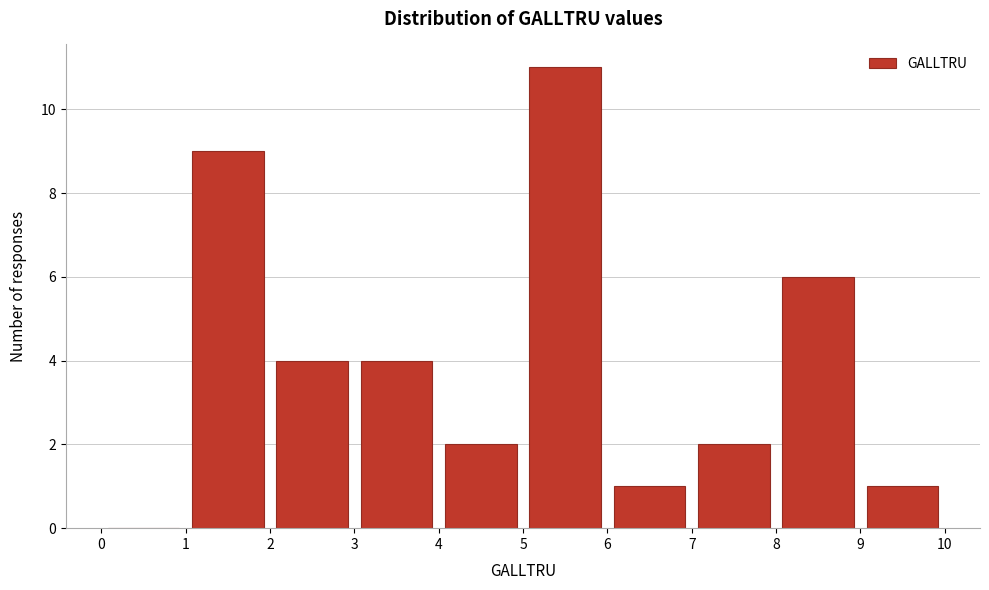

Reading left to right, list every bar in this chart as the range it spans on the x-axis followed by its height. The values are not printed on the chart, so give them approximately, as read against the axis.

0 to 1: 0
1 to 2: 9
2 to 3: 4
3 to 4: 4
4 to 5: 2
5 to 6: 11
6 to 7: 1
7 to 8: 2
8 to 9: 6
9 to 10: 1